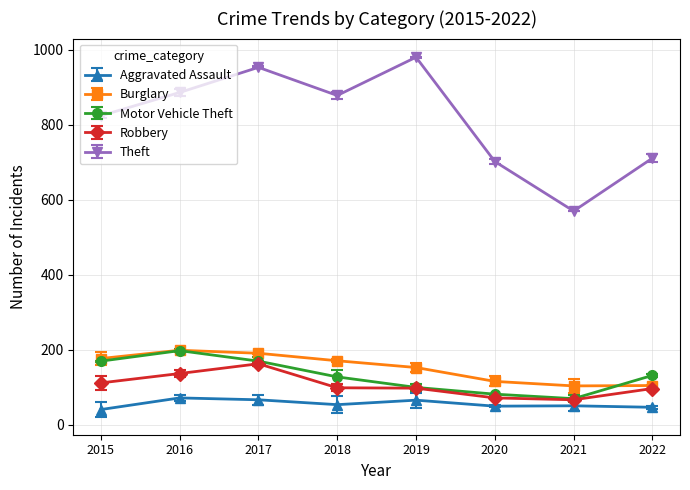

Reading right to left, what are all the values shown in this chart?

Aggravated Assault: 2022=47	2021=51	2020=50	2019=66	2018=54	2017=67	2016=72	2015=41
Burglary: 2022=105	2021=104	2020=116	2019=153	2018=171	2017=191	2016=199	2015=177
Motor Vehicle Theft: 2022=132	2021=70	2020=82	2019=100	2018=128	2017=170	2016=198	2015=170
Robbery: 2022=97	2021=67	2020=72	2019=98	2018=99	2017=163	2016=137	2015=112
Theft: 2022=711	2021=570	2020=702	2019=980	2018=878	2017=953	2016=886	2015=824